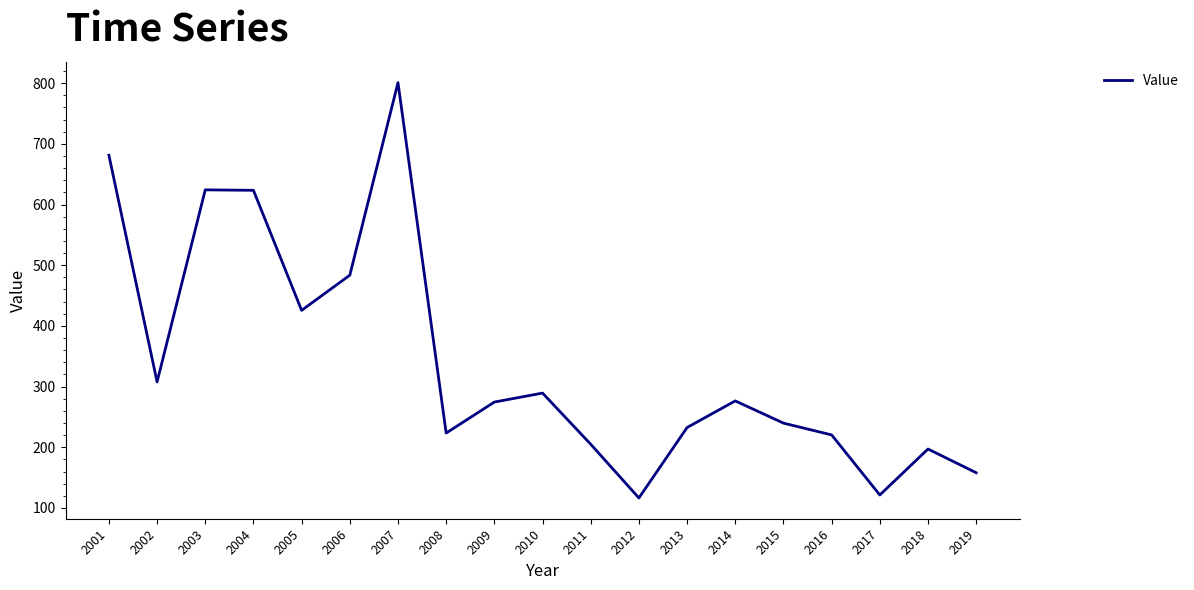

What is the change in value from 2010 to 2019?

-131.2